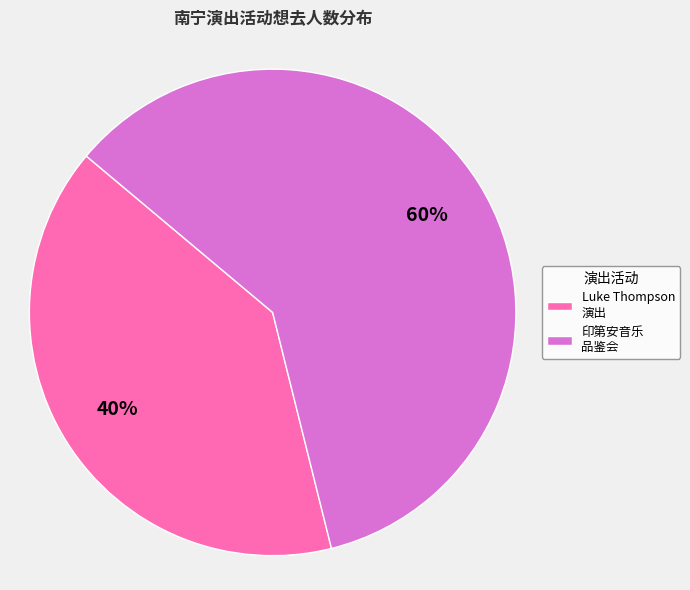

Combined, do 印第安音乐 品鉴会 and Luke Thompson 演出 account for over 50%?

Yes